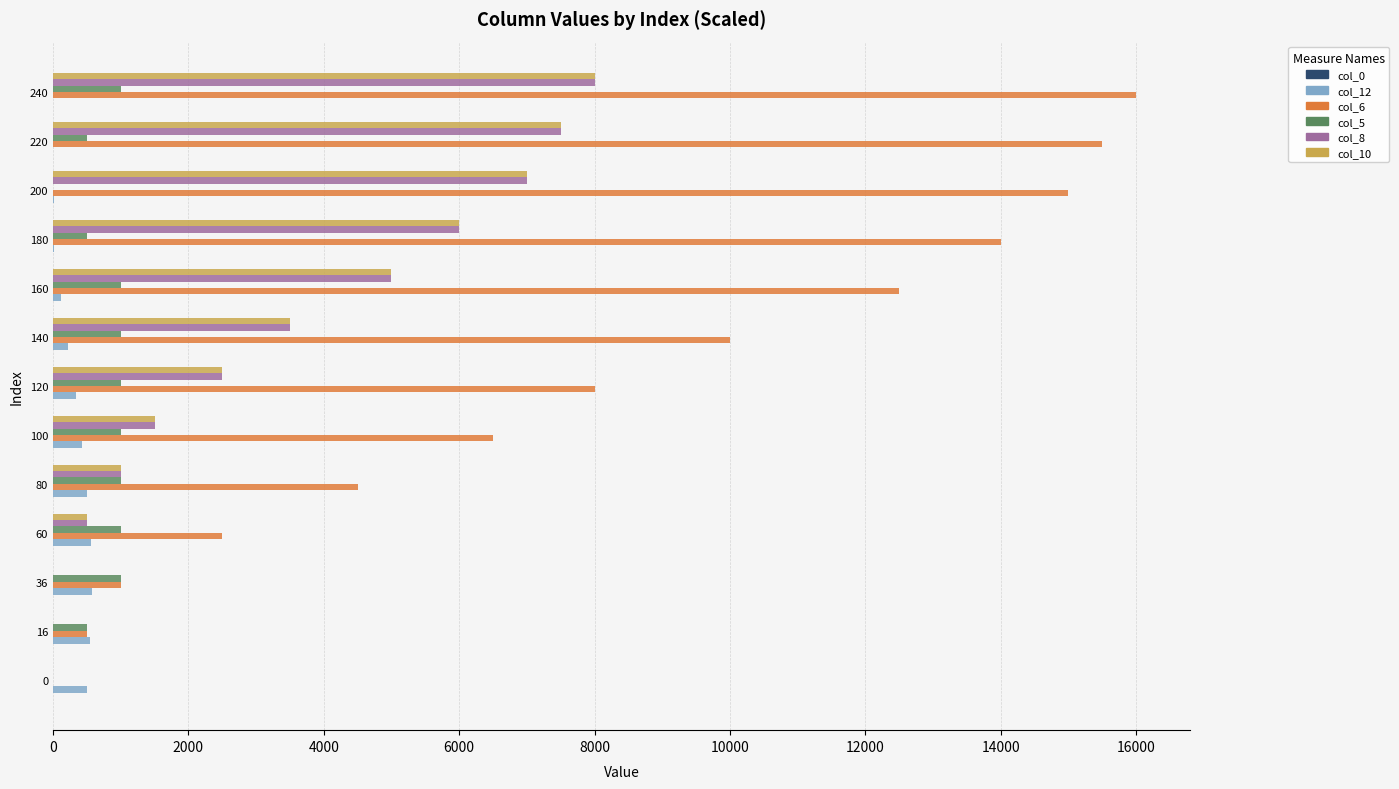

What is the sum of all col_12 values?

3832.7